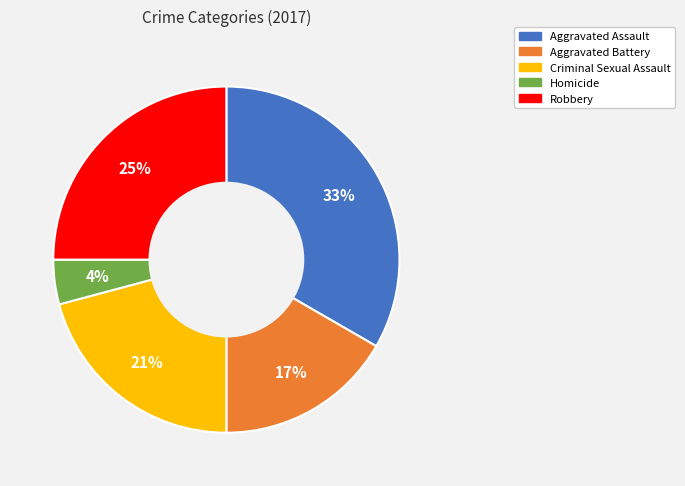

Do Homicide and Aggravated Assault together represent more than half of the pie?

No